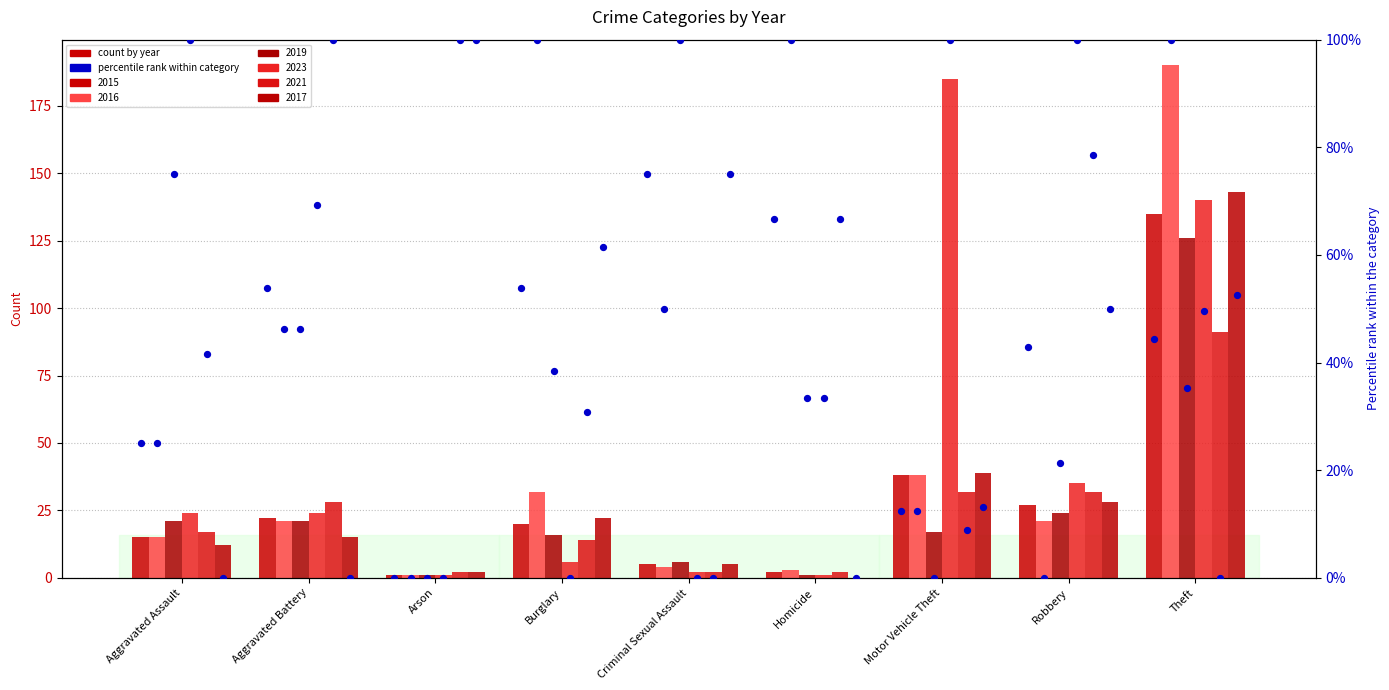

At how many categories does at least one series exceed 129?

2